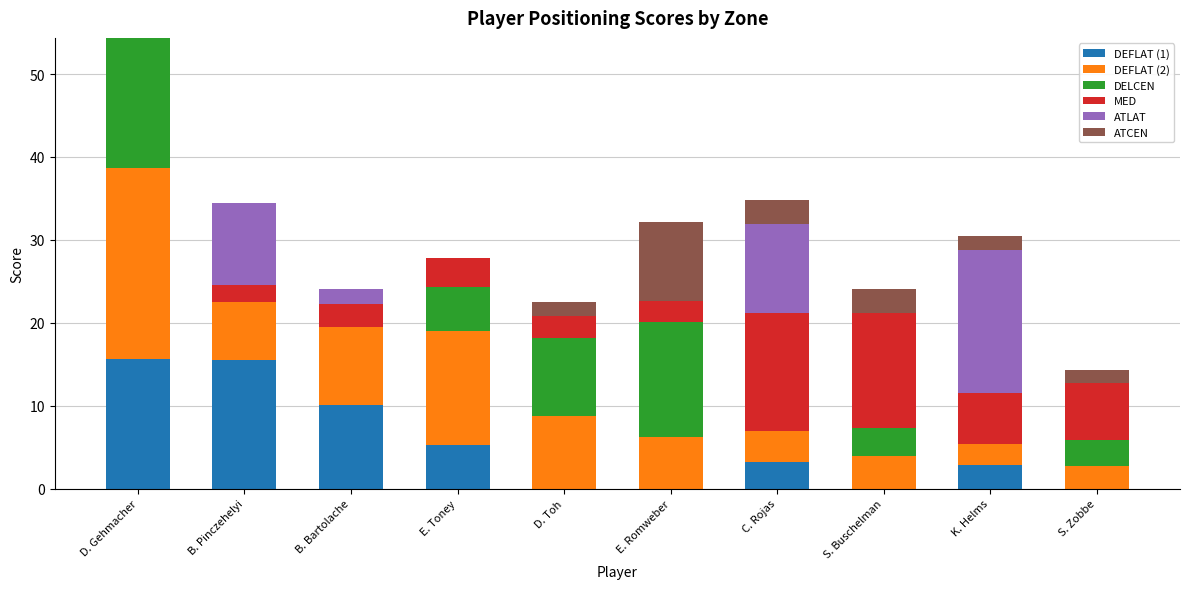

At which category is the sum across all series the highest?

D. Gehmacher